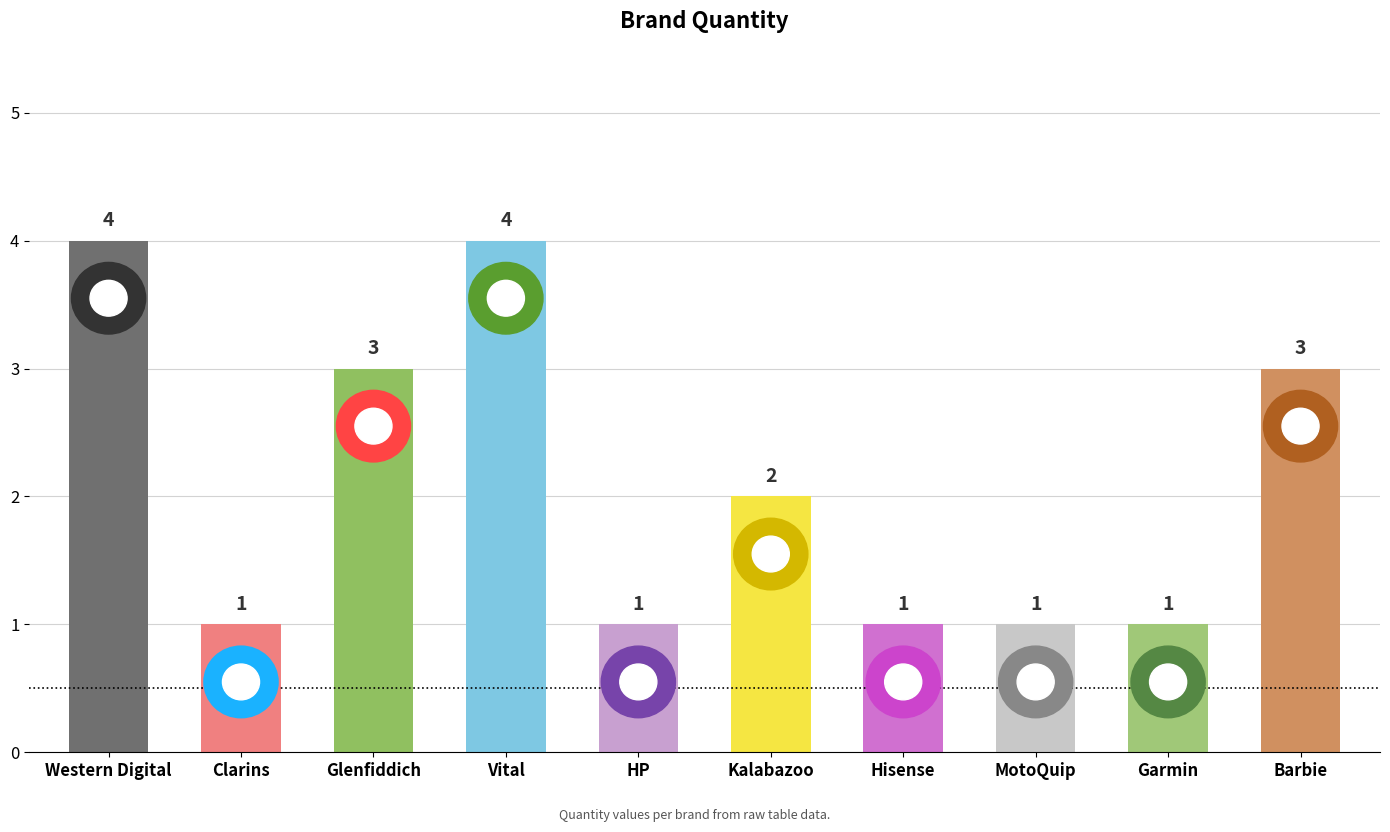

What is the label of the 5th bar from the right?

Kalabazoo